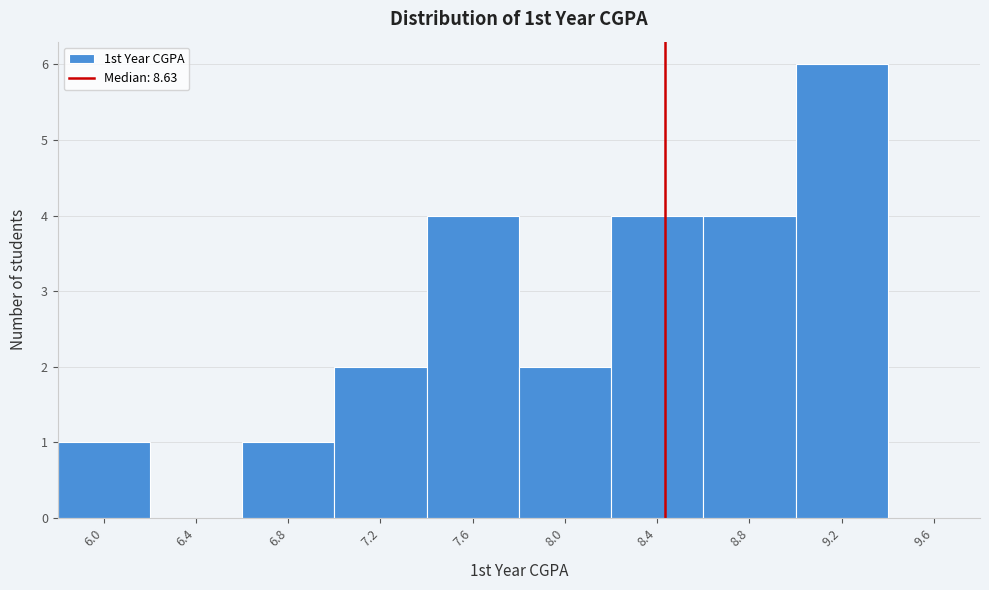

Reading left to right, what are all the values shown in this chart?

6.0=1	6.4=0	6.8=1	7.2=2	7.6=4	8.0=2	8.4=4	8.8=4	9.2=6	9.6=0